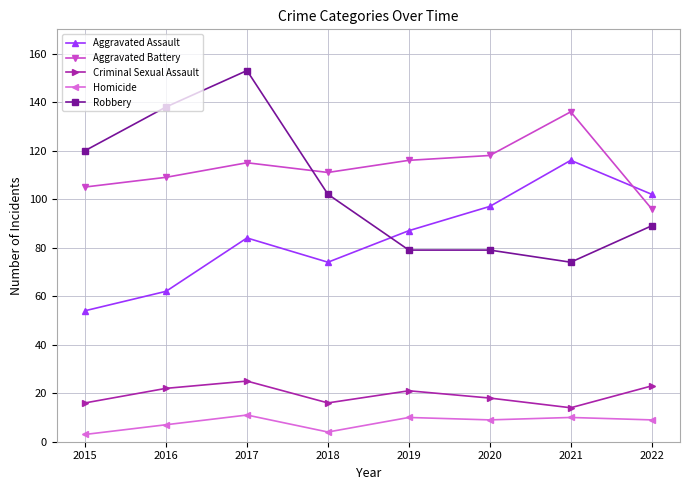

How many lines are shown in the chart?

5